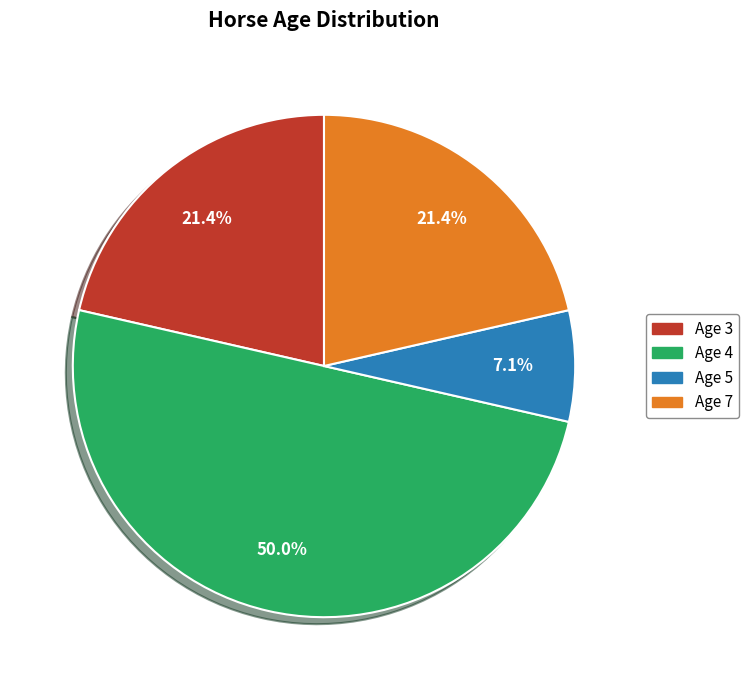

Does Age 5 account for over 50% of the chart?

No